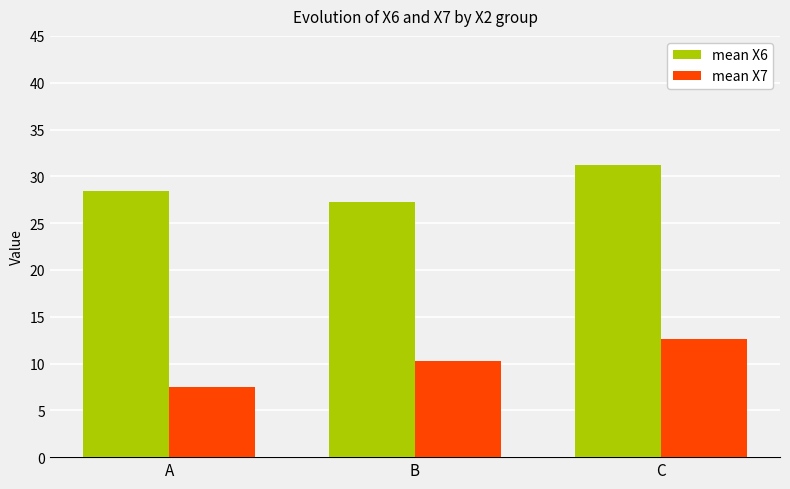

The mean X7 series shows 7.5 at A. True or false?

True